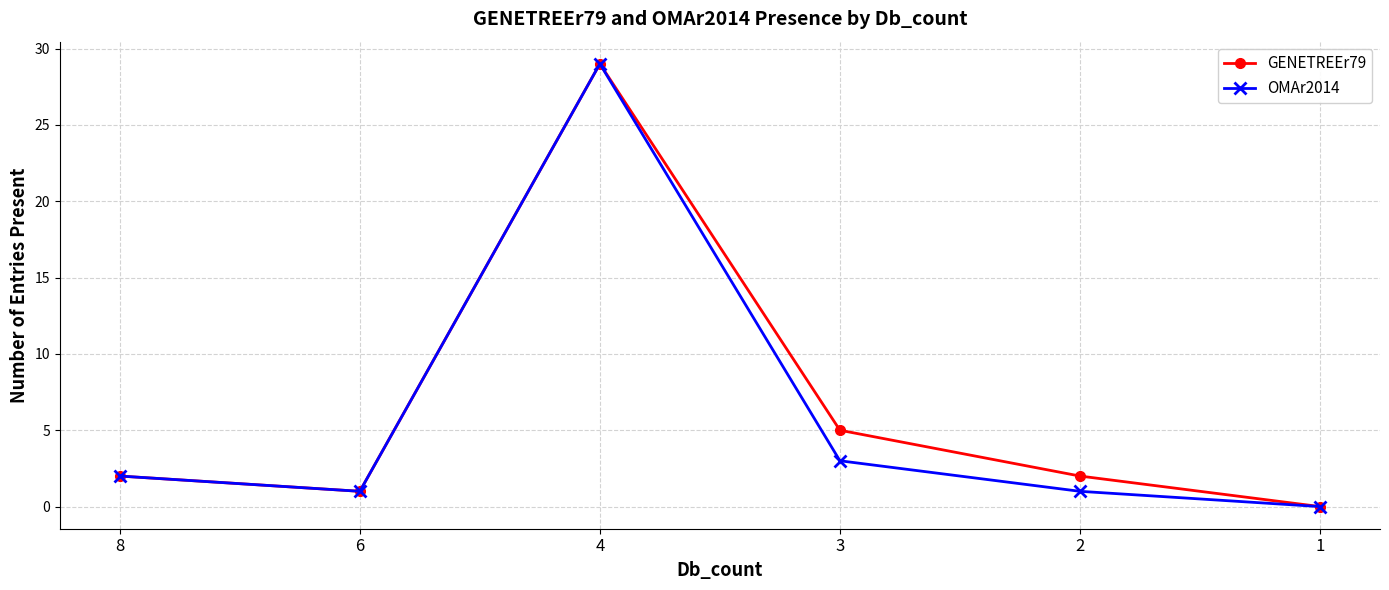

What is the maximum value shown in the chart?

29